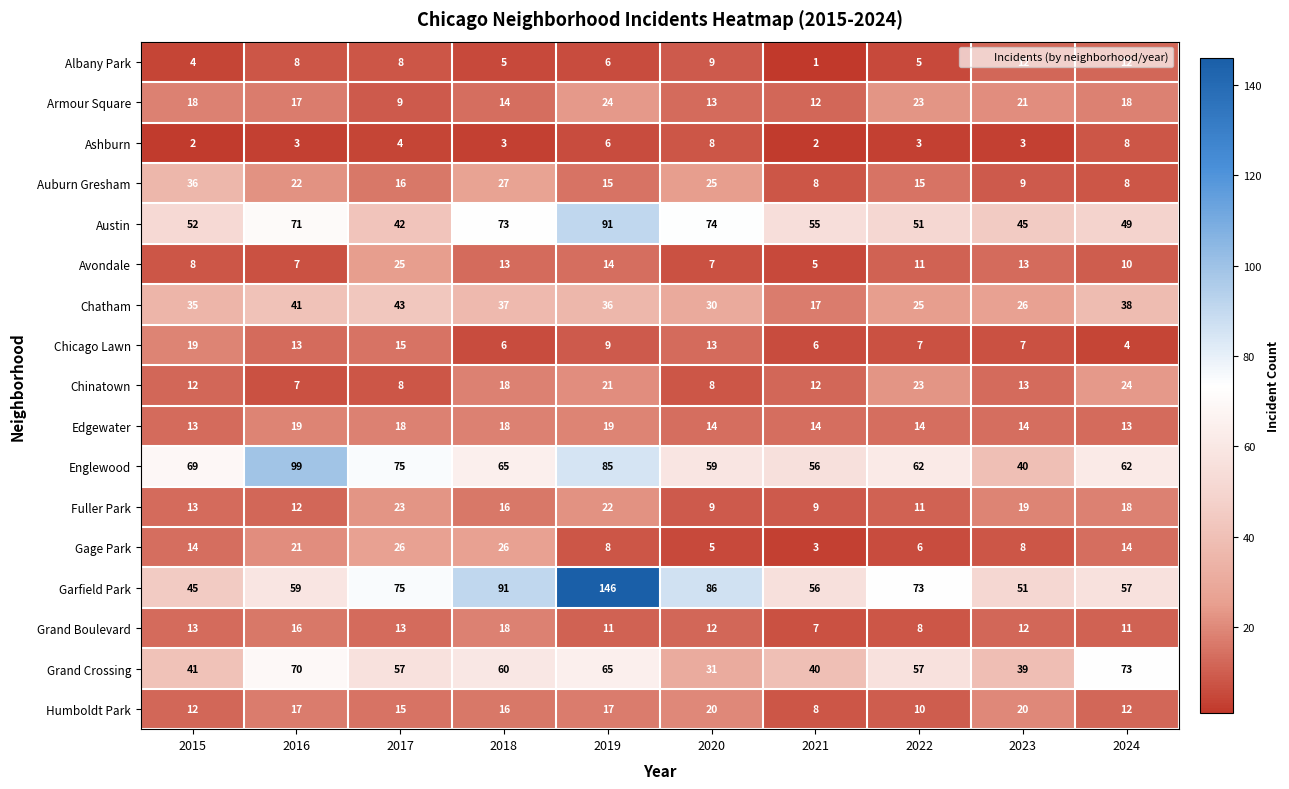

Which series has the largest range (max minus min)?

Garfield Park